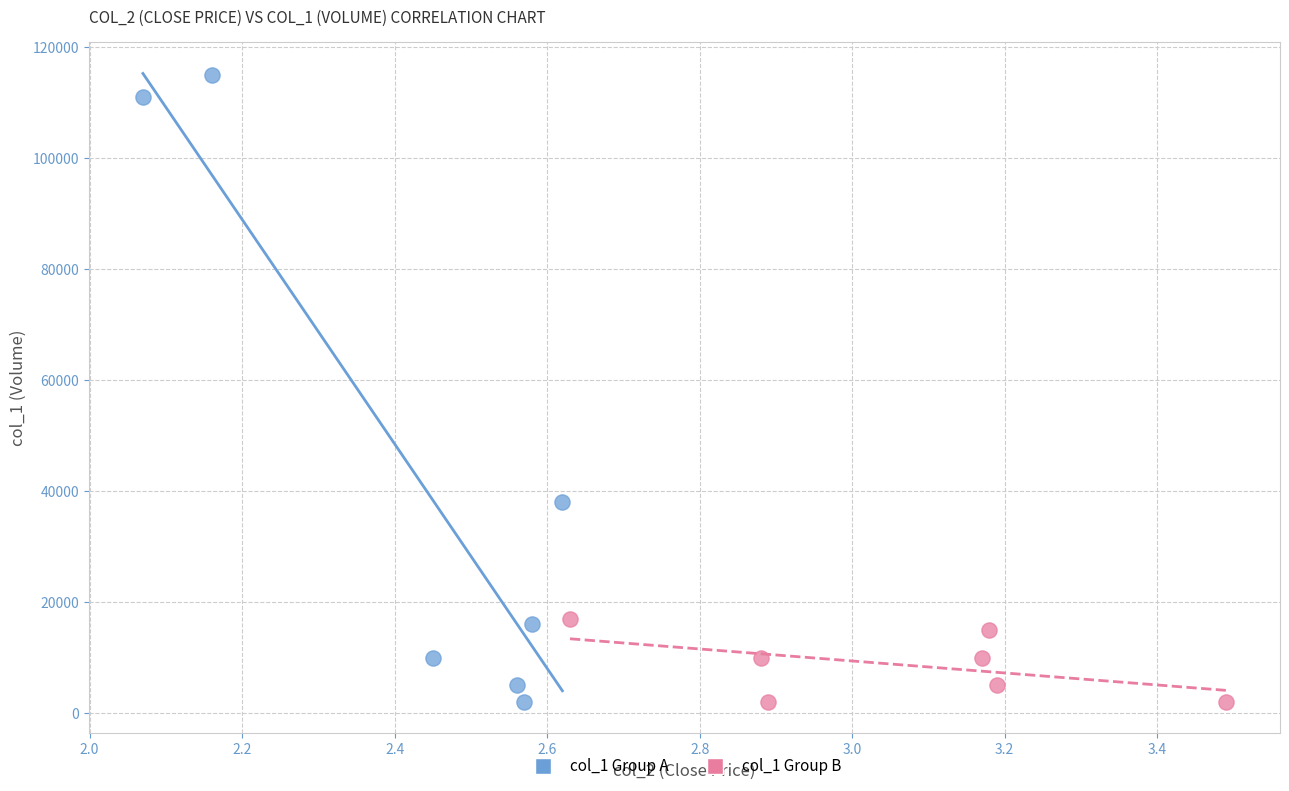

Which series has the largest Y range (max minus min)?

col_1 Group A